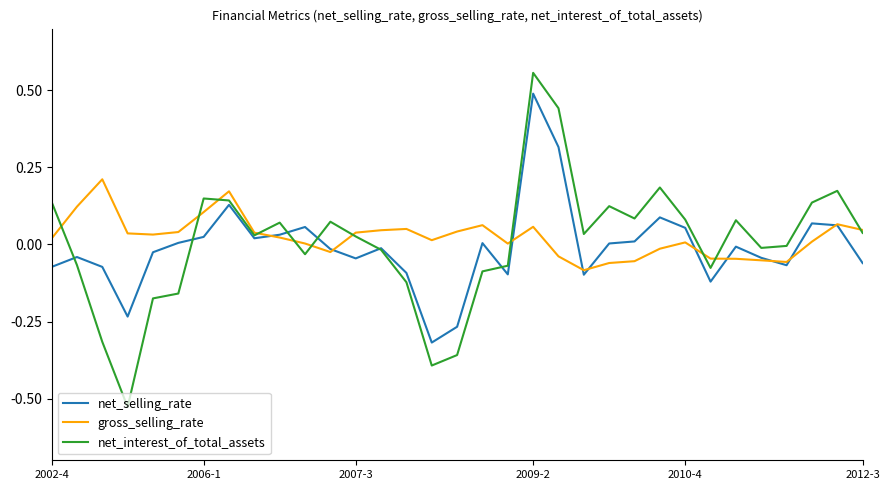

Which series ends up on top after the final intersection of gross_selling_rate and net_selling_rate?

gross_selling_rate